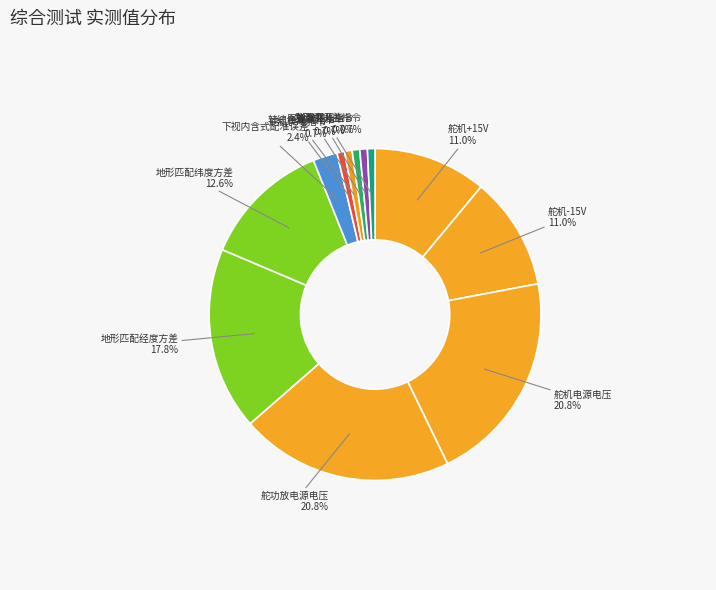

Is the sum of 转综合测试指令 and 下视内含式配准误差 greater than half?

No